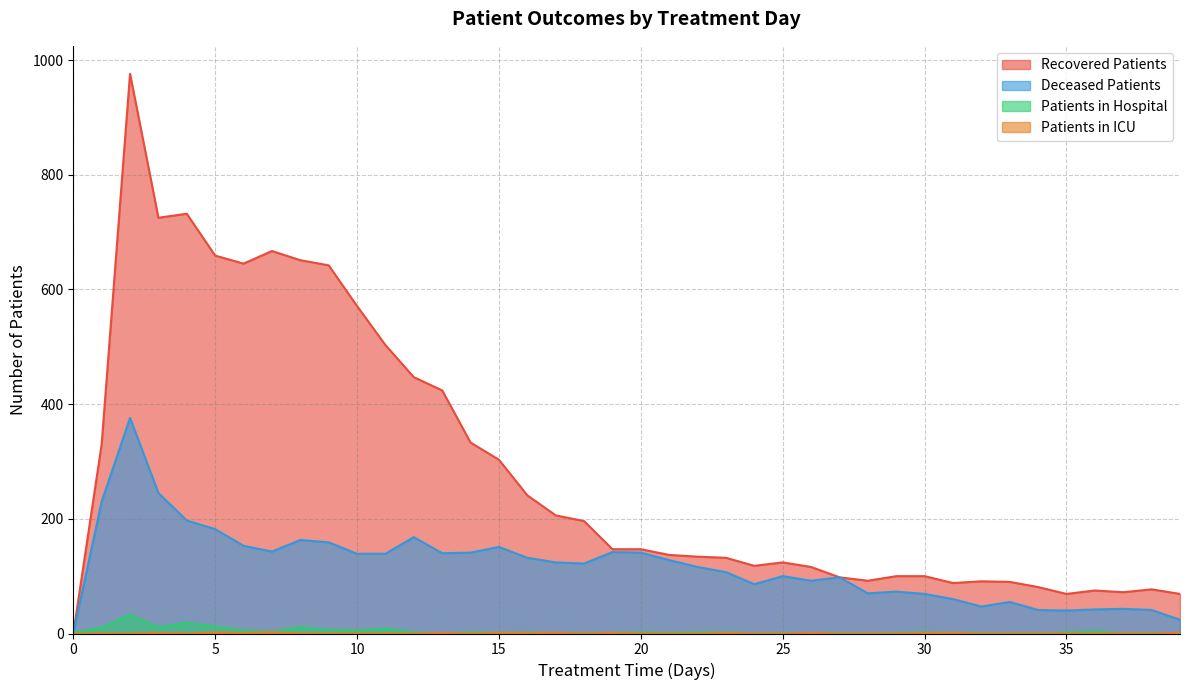

Rank the series at 37 from lowest to highest value.

patients_in_hospital, patients_in_icu, deceased_patients, recovered_patients